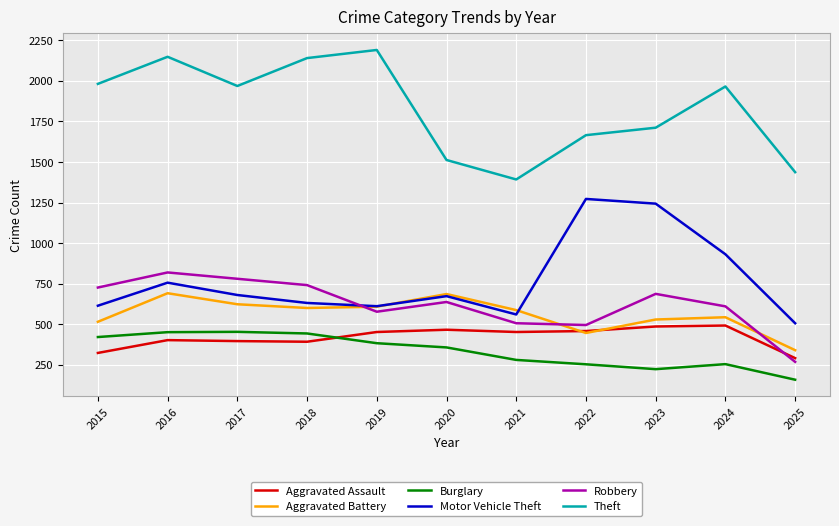

Where does the Aggravated Battery series first go above 587?

2016